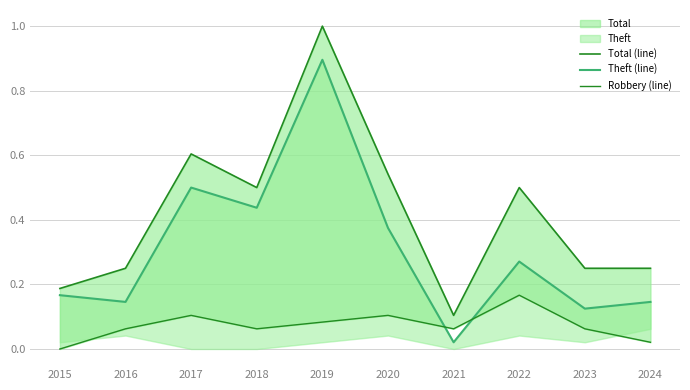

At which category does Total (line) reach its first local peak?

2017